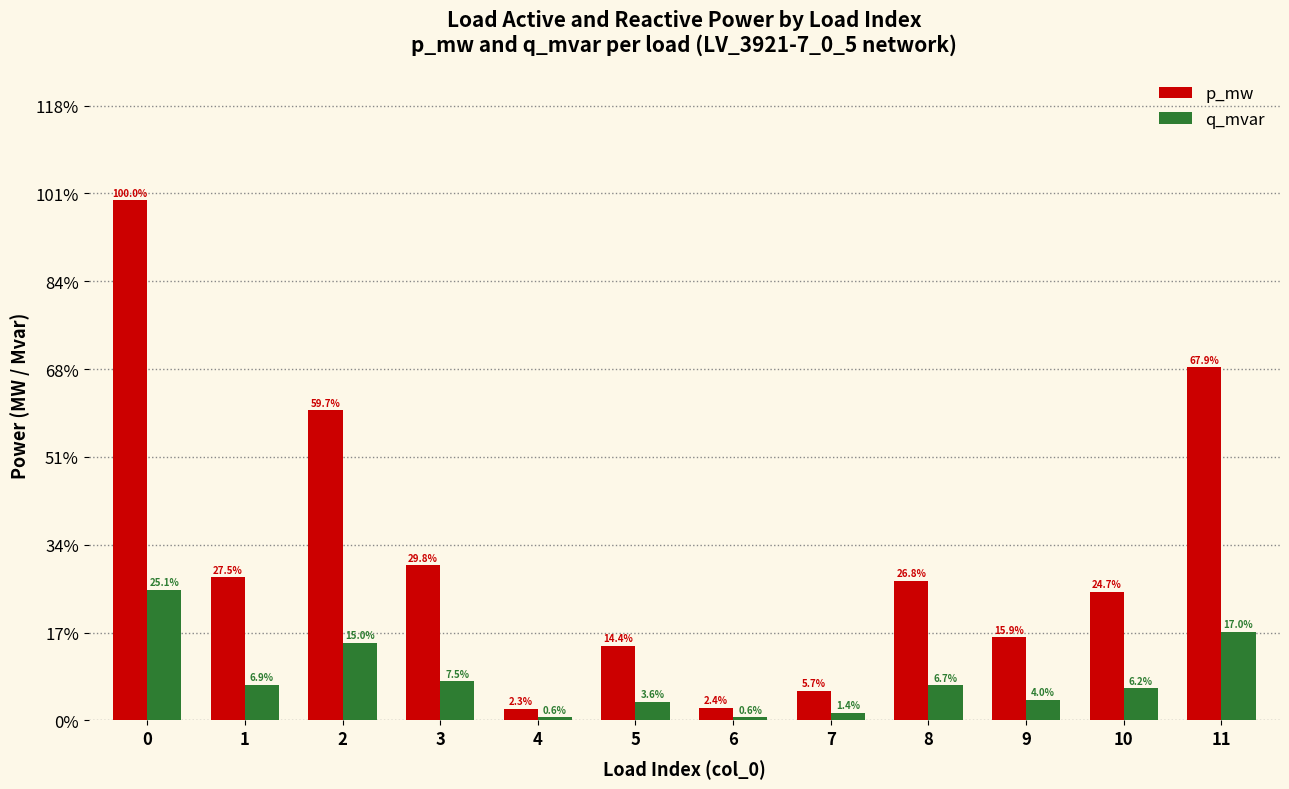

Is it true that p_mw equals 0.0 at 1?

False